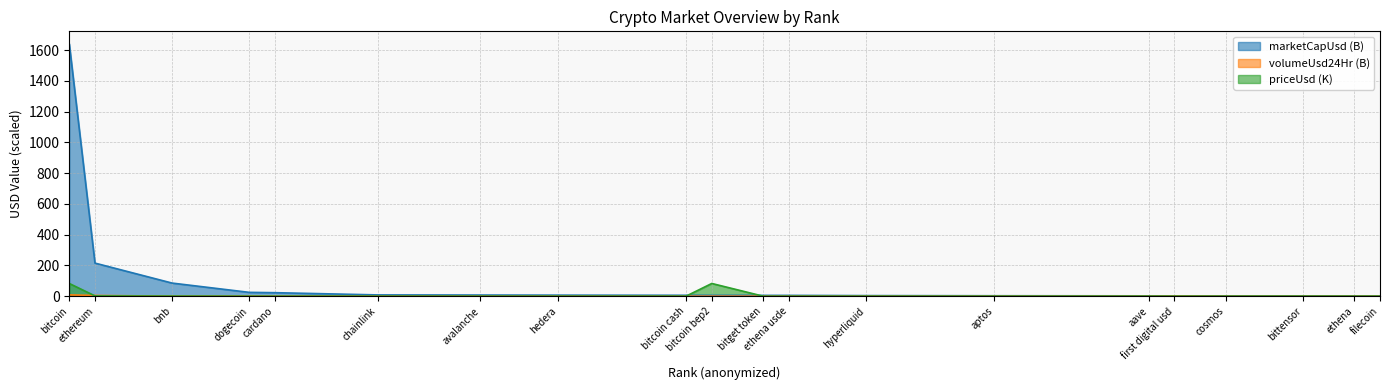

Reading left to right, list all the values displayed in this chart.

marketCapUsd: bitcoin=1640.9	ethereum=215.2	bnb=85.3	dogecoin=24.9	cardano=22.9	chainlink=8.3	avalanche=7.4	hedera=6.8	bitcoin cash=5.9	bitcoin bep2=5.4	bitget token=5.3	ethena usde=5.2	hyperliquid=3.9	aptos=2.9	aave=2.3	first digital usd=2.2	cosmos=1.9	bittensor=1.8	ethena=1.8	filecoin=1.7
volumeUsd24Hr: bitcoin=8.5	ethereum=4.8	bnb=0.2	dogecoin=0.6	cardano=0.2	chainlink=0.2	avalanche=0.1	hedera=0.1	bitcoin cash=0.1	bitcoin bep2=0.0	bitget token=0.0	ethena usde=0.0	hyperliquid=0.0	aptos=0.1	aave=0.1	first digital usd=0.9	cosmos=0.1	bittensor=0.0	ethena=0.1	filecoin=0.1
priceUsd: bitcoin=82.7	ethereum=1.8	bnb=0.6	dogecoin=0.0	cardano=0.0	chainlink=0.0	avalanche=0.0	hedera=0.0	bitcoin cash=0.3	bitcoin bep2=82.7	bitget token=0.0	ethena usde=0.0	hyperliquid=0.0	aptos=0.0	aave=0.2	first digital usd=0.0	cosmos=0.0	bittensor=0.2	ethena=0.0	filecoin=0.0